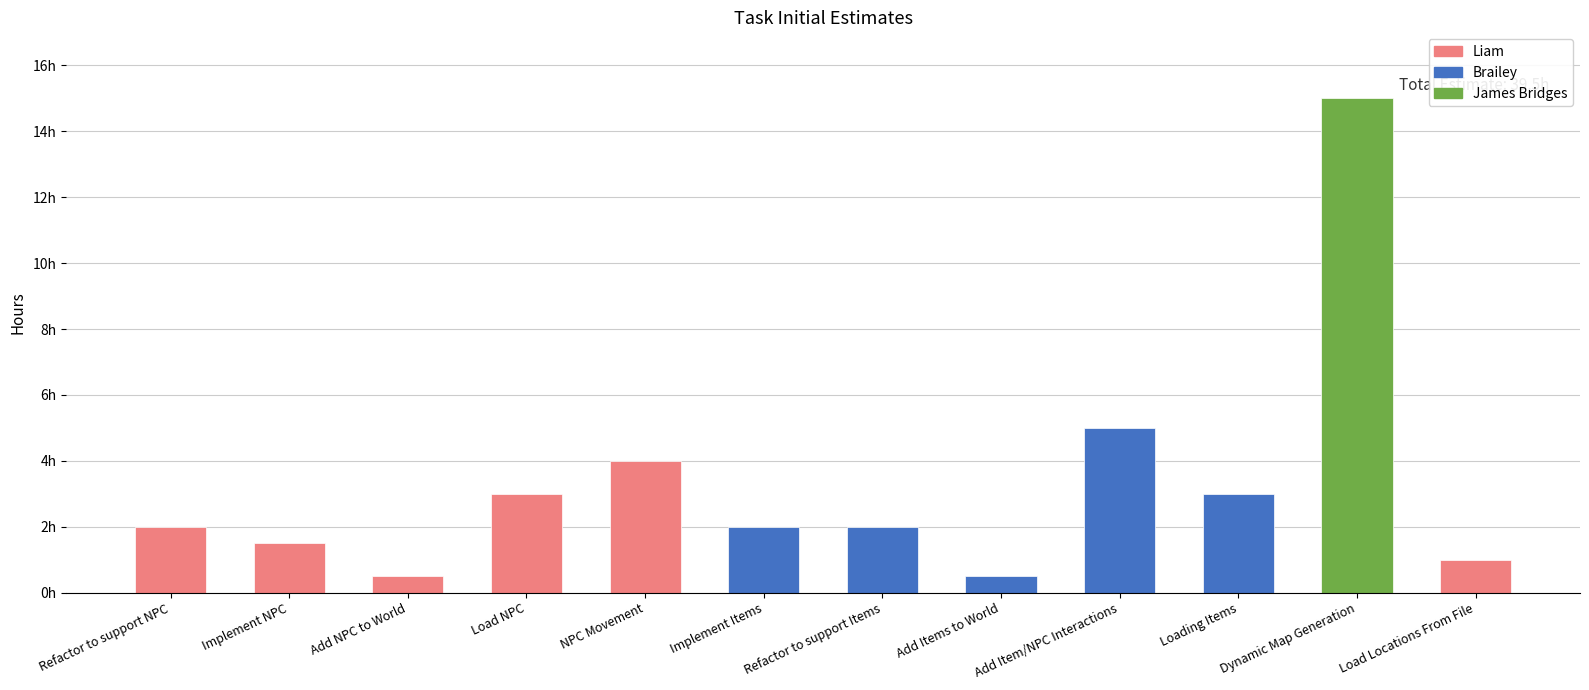

What is the label of the 7th bar from the left?

Refactor to support Items